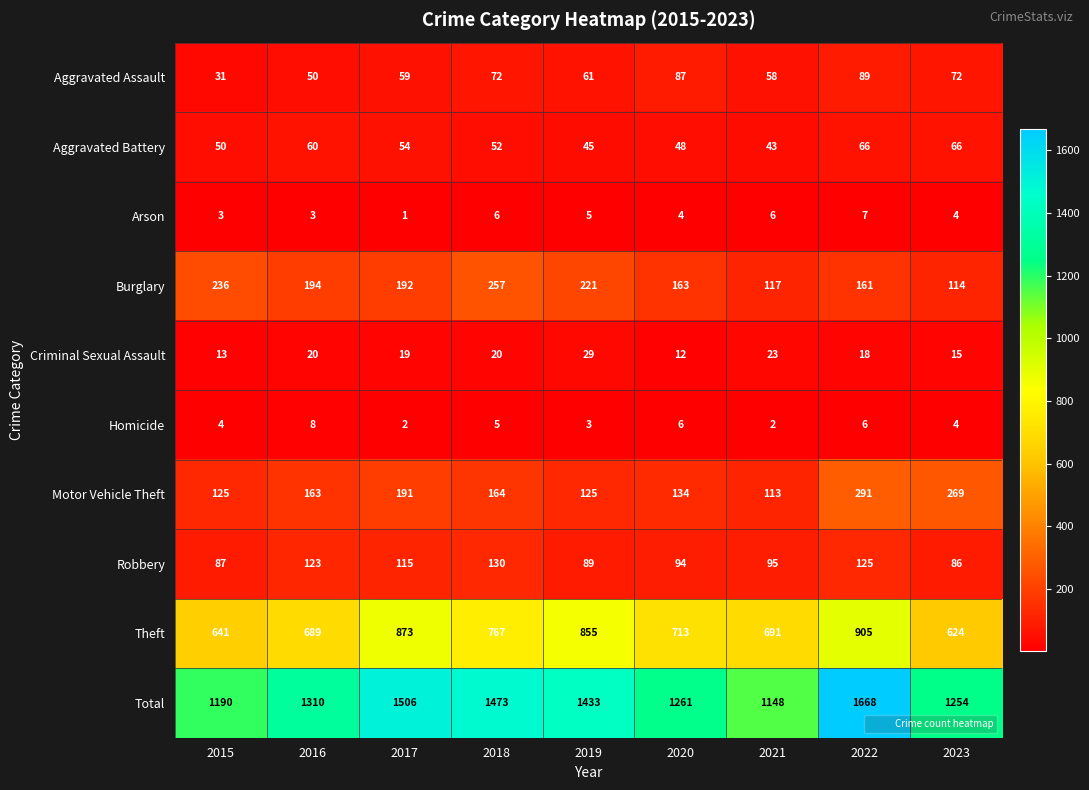

Is it true that Theft equals 713 at 2020?

True